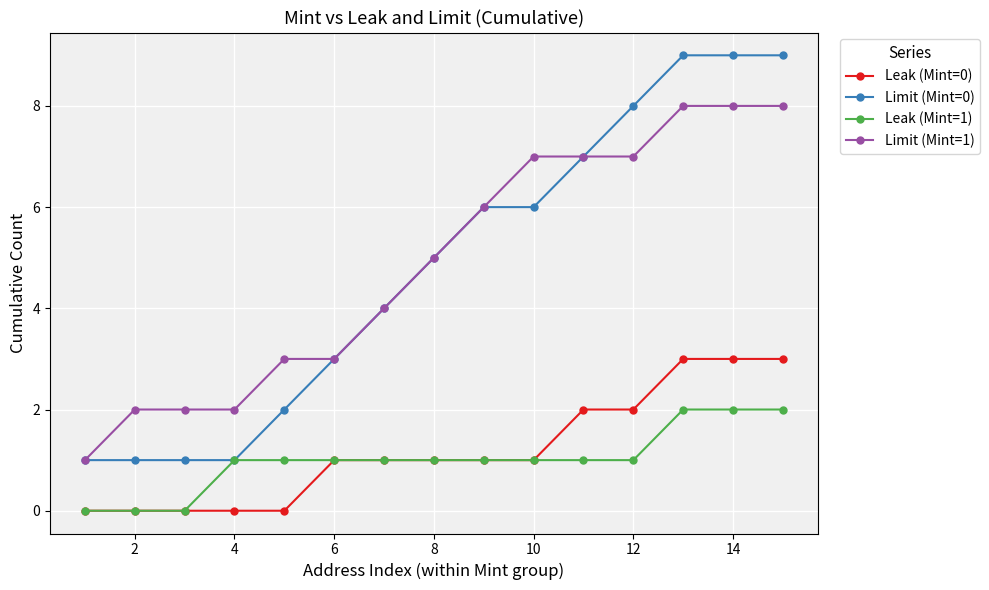

Rank the series by their maximum value, from lowest to highest.

Leak (Mint=1), Leak (Mint=0), Limit (Mint=1), Limit (Mint=0)